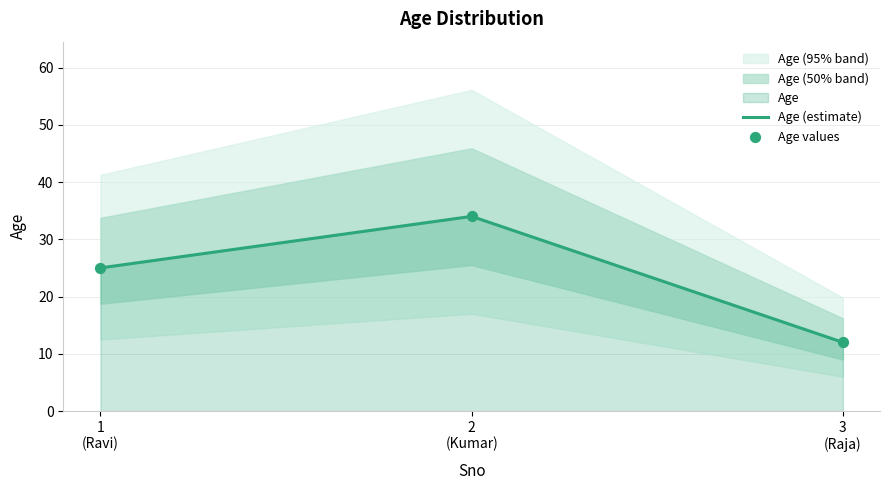

Which series has the largest Y range (max minus min)?

Age (estimate)